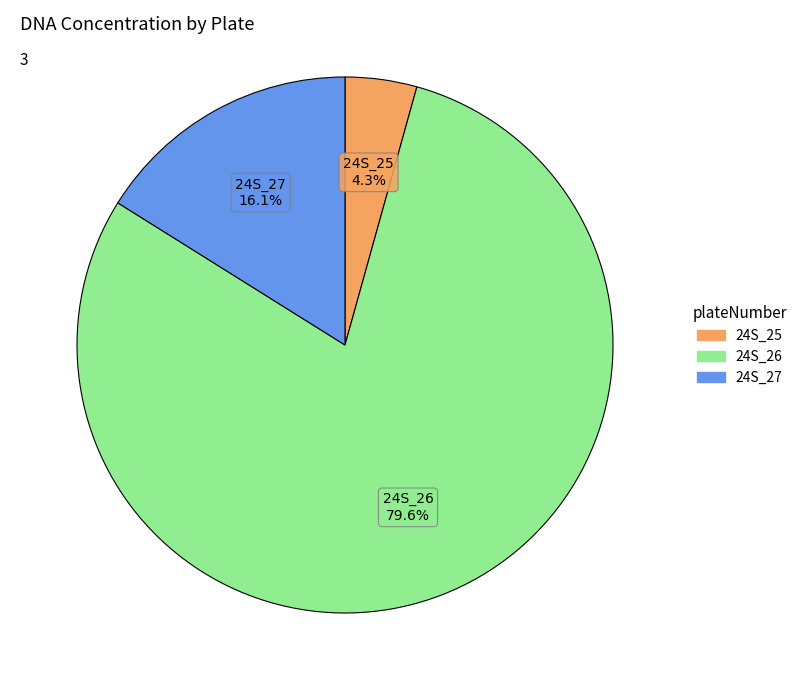

How many slices are in this pie chart?

3